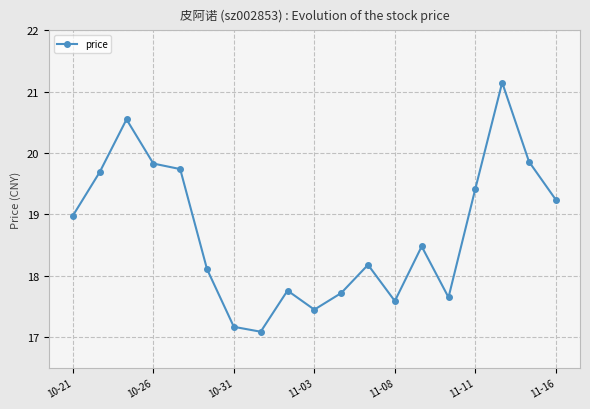

What is the smallest value displayed?

17.1